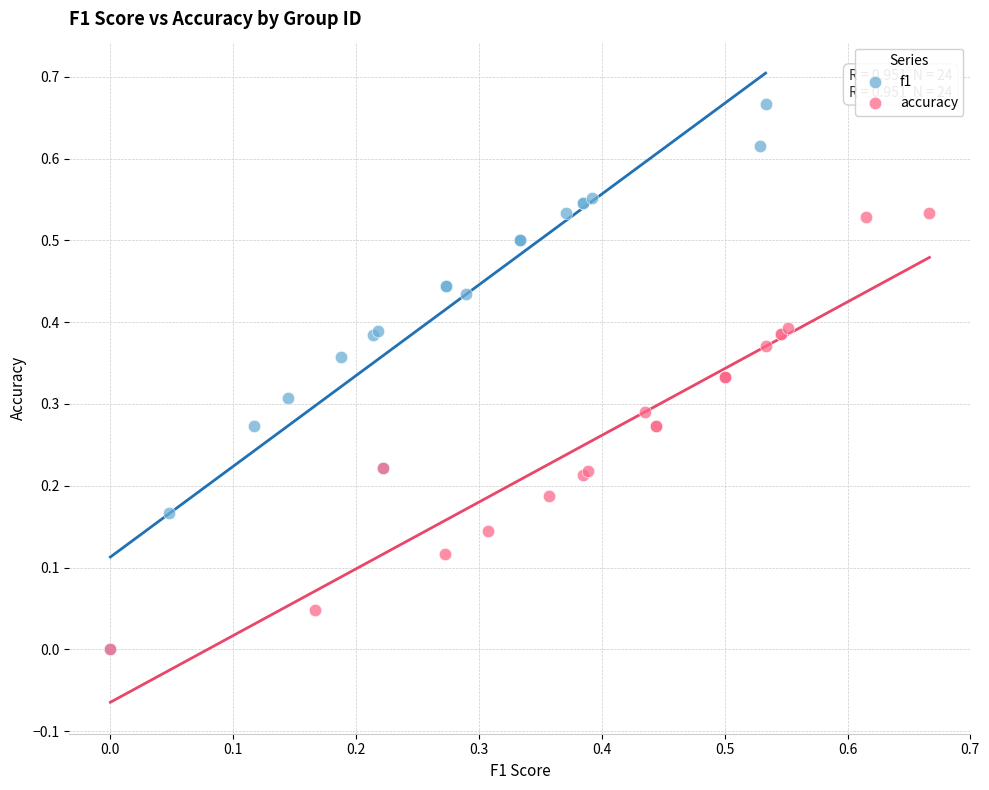

Which series has the widest spread of Y values?

f1